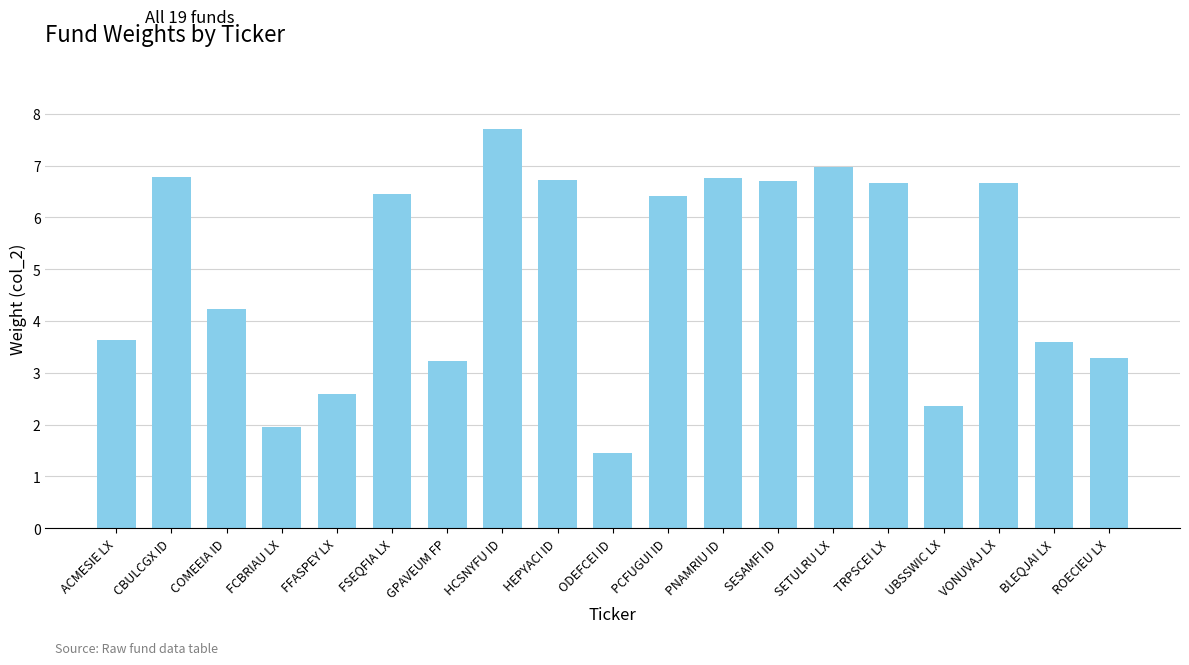

How many data points are less than 6?

9